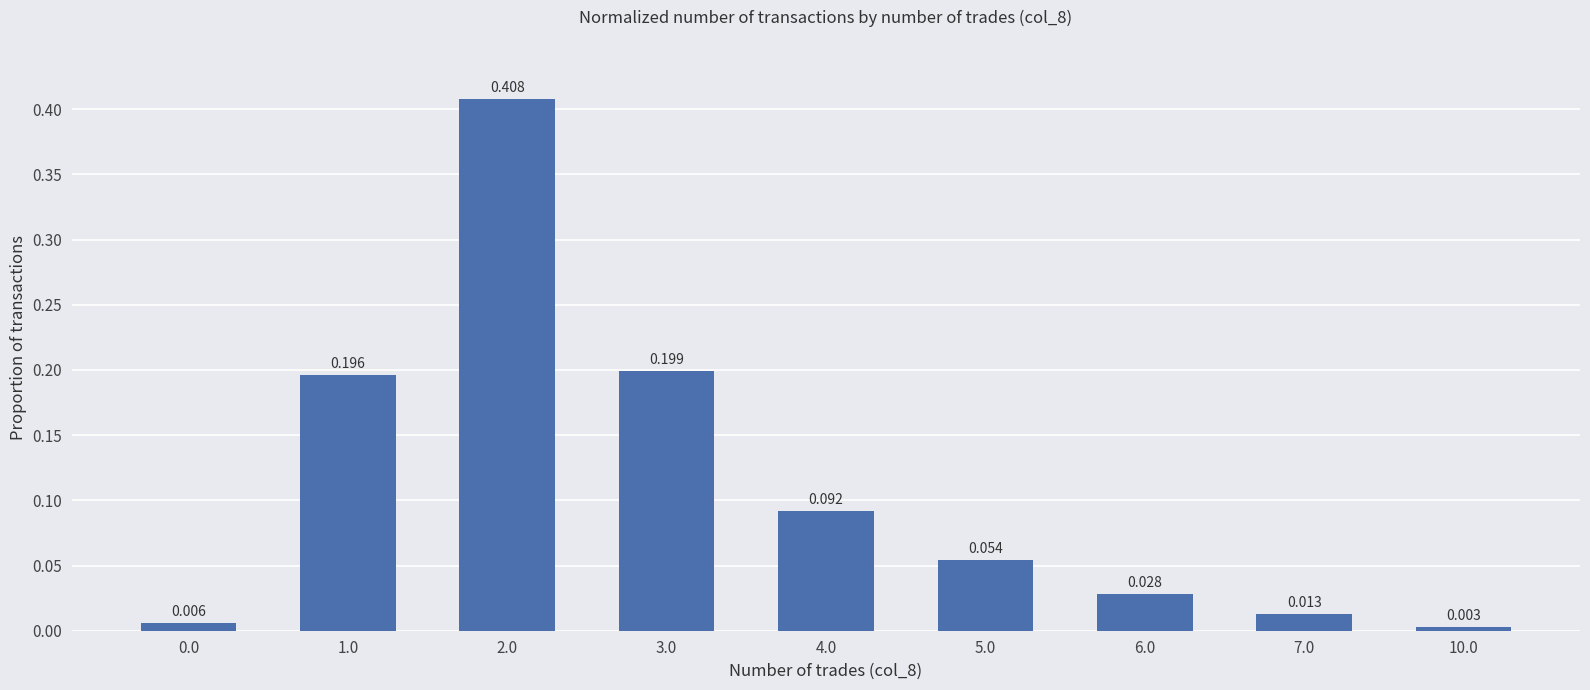

Between 7.0 and 2.0, which is larger?

2.0